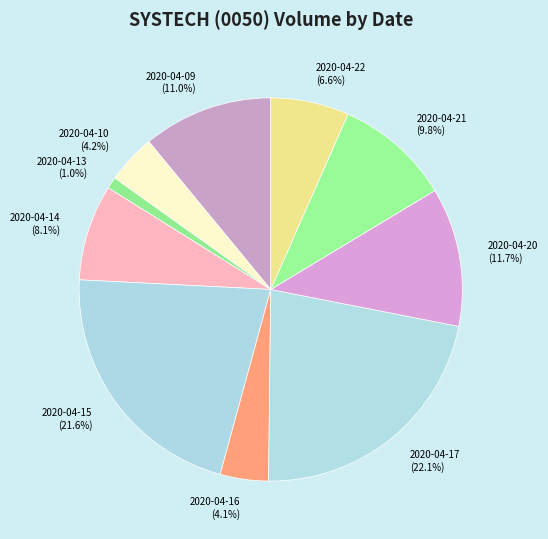

What is the smallest slice in the pie chart?

2020-04-13